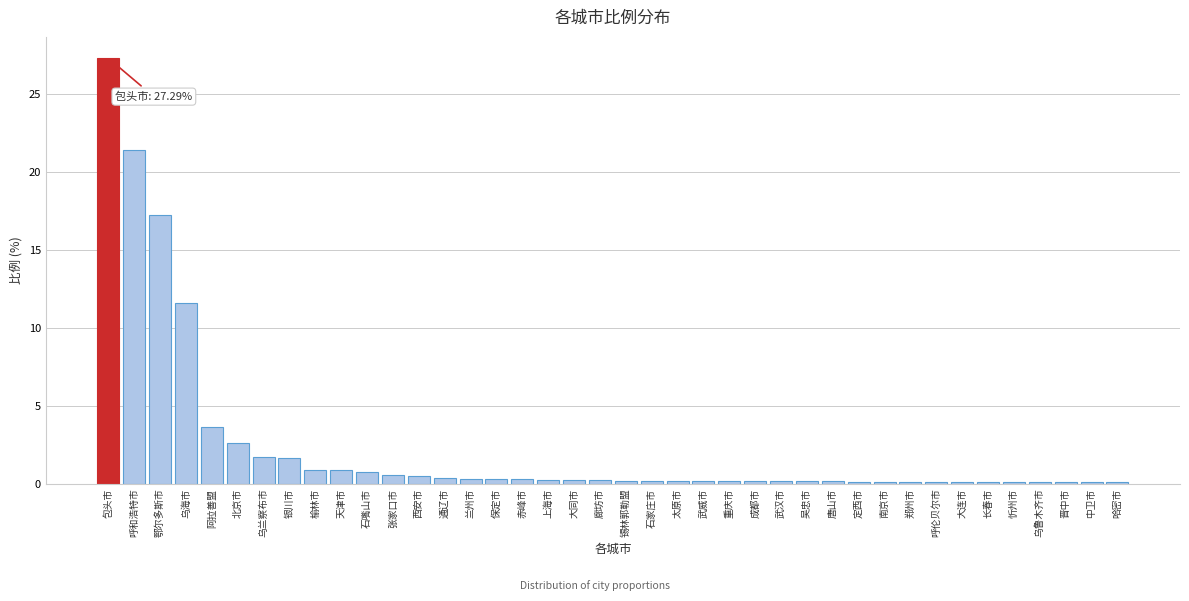

Is it true that the value at 北京市 is 4.0?

False